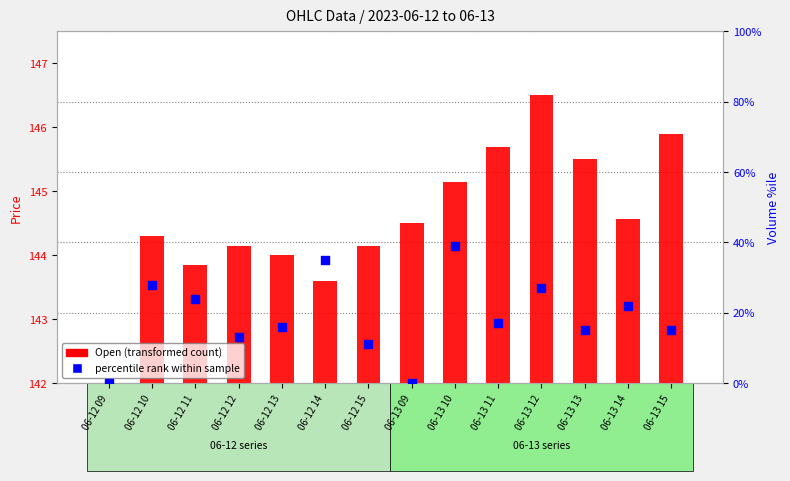

Which series has the largest total across all categories?

Open (transformed count)